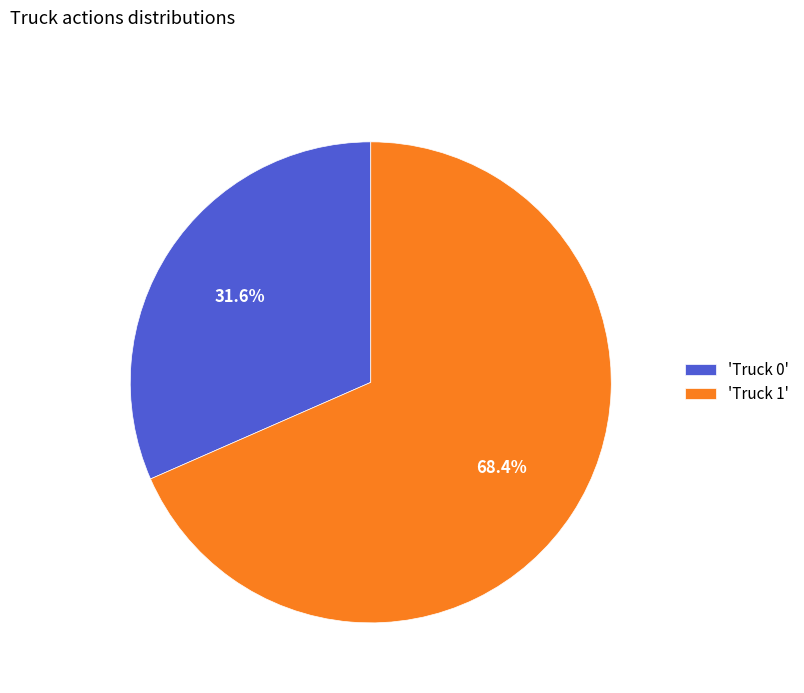

Count the number of slices in the pie.

2